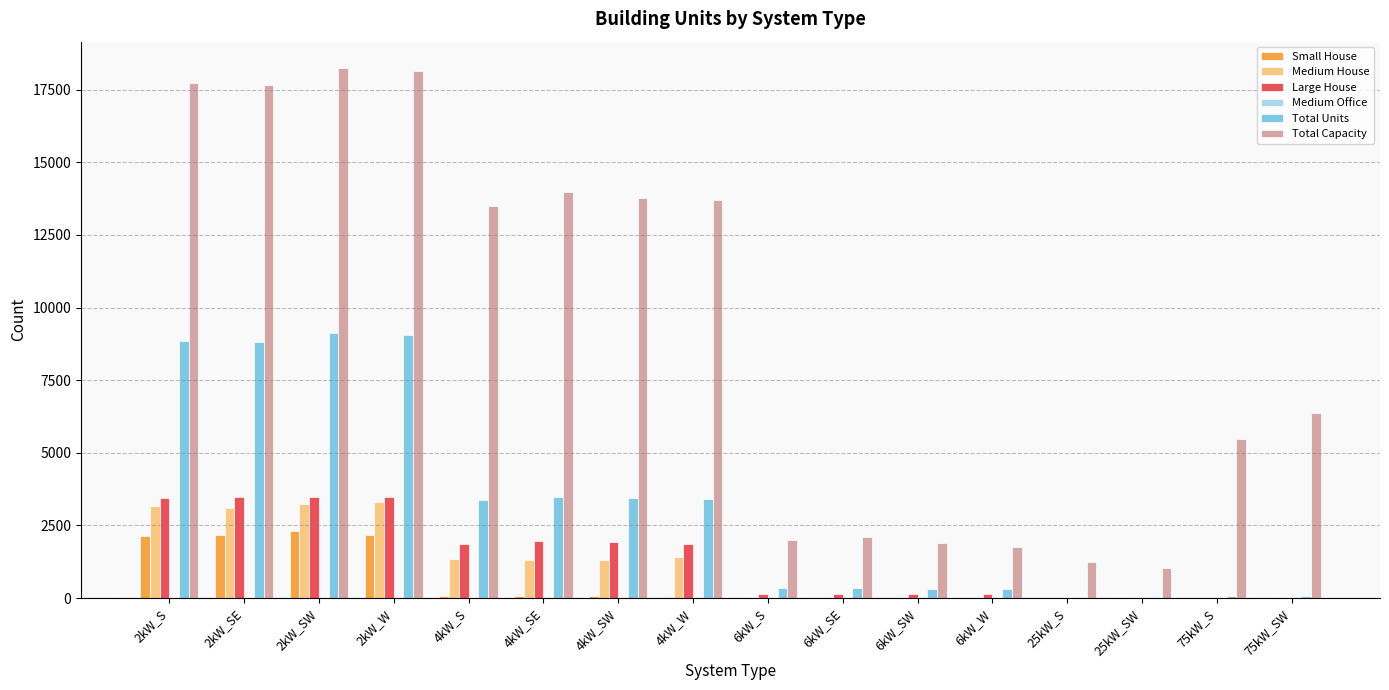

Is the value of Medium House at 25kW_S greater than the value of Small House at 2kW_SE?

No